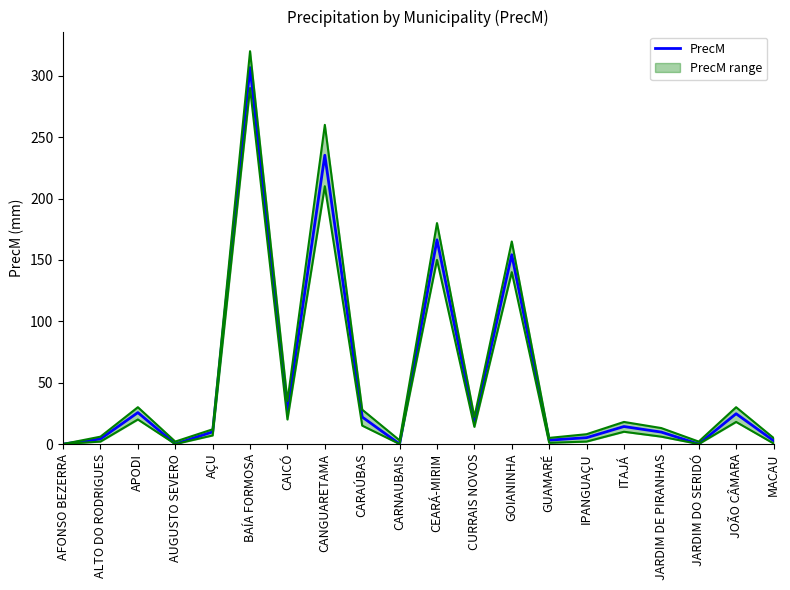

What is the change in value from CARAÚBAS to CARNAUBAIS?

-22.0